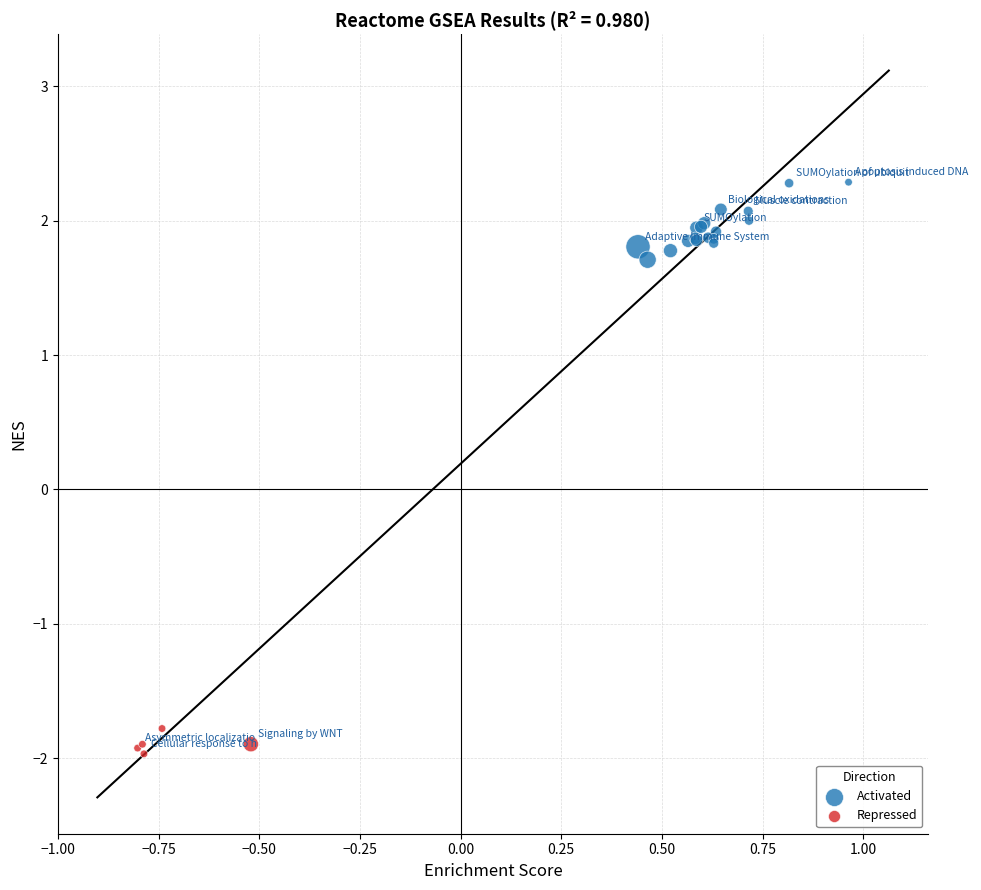

Which series has the largest Y range (max minus min)?

Activated